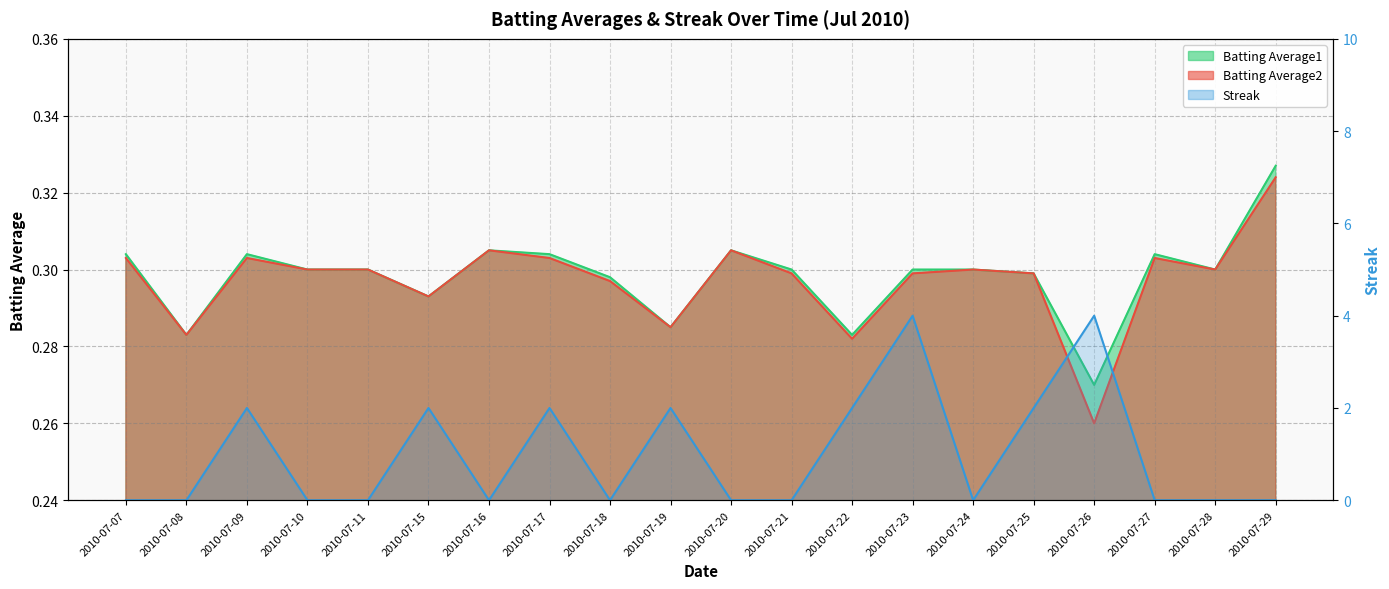

How many data points in Streak are above 0?

8